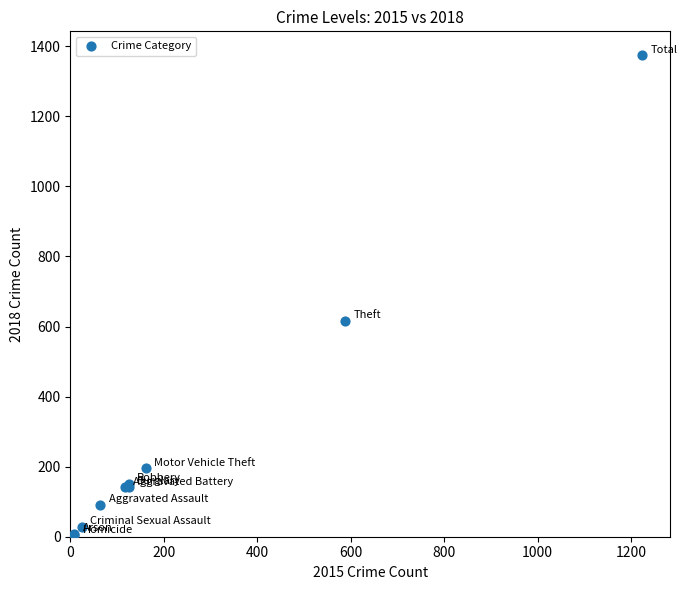

What Y value in the scatter plot is closest to 689?

615